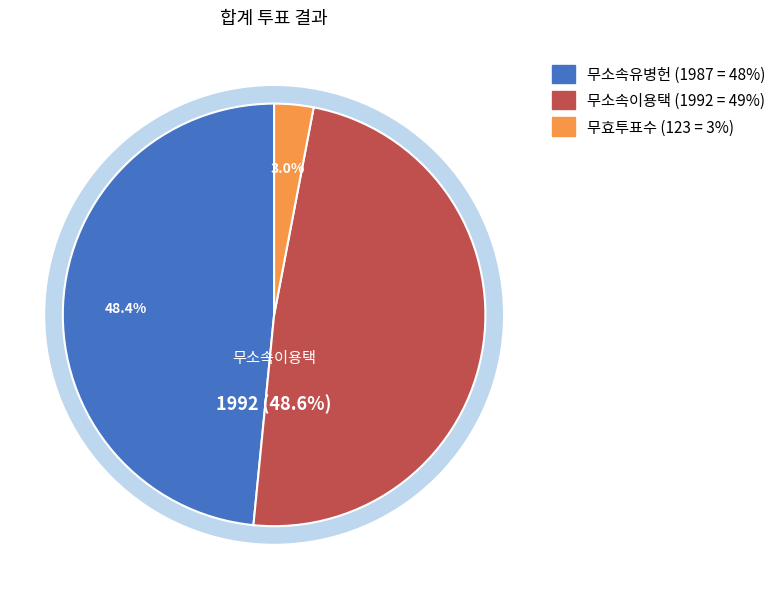

What is the smallest slice in the pie chart?

무효투표수